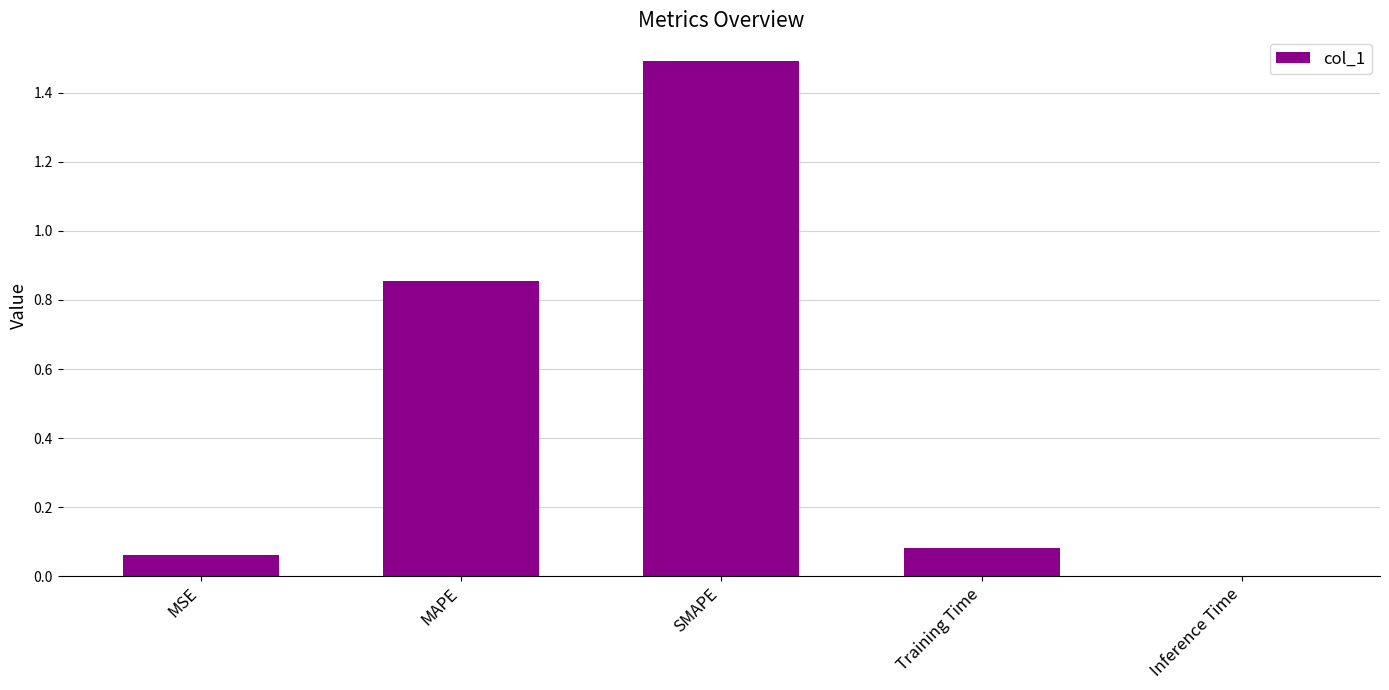

What is the average value?

0.5